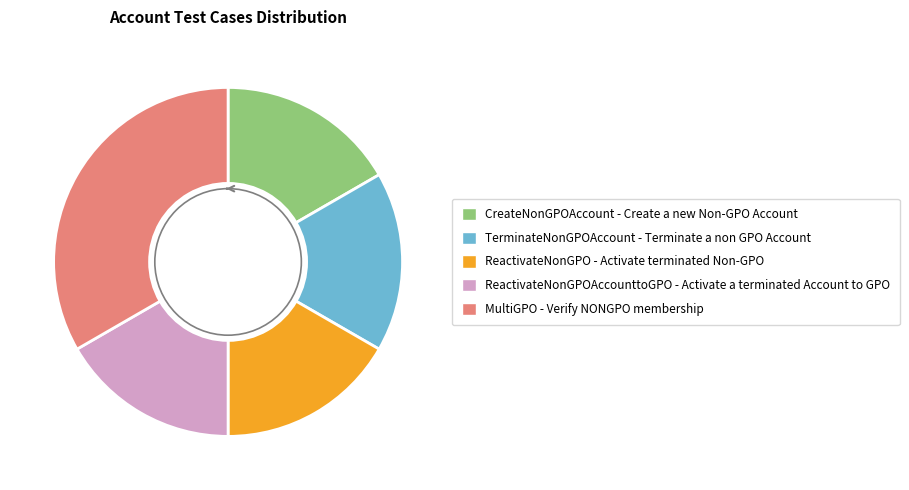

Does any single category account for the majority?

No